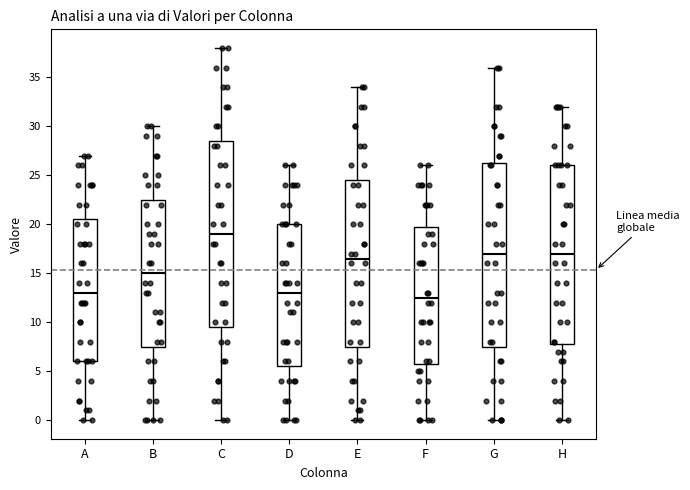

Reading left to right, read every box against the y-axis: the position of its median line, the range the box covers, and the ends of its whiskers. The values are not printed on the chart, so give them approximately, as read against the axis.

A: median 13.0, box 6.0 to 20.5, whiskers 0.0 to 27.0
B: median 15.0, box 7.5 to 22.5, whiskers 0.0 to 30.0
C: median 19.0, box 9.5 to 28.5, whiskers 0.0 to 38.0
D: median 13.0, box 5.5 to 20.0, whiskers 0.0 to 26.0
E: median 16.5, box 7.5 to 24.5, whiskers 0.0 to 34.0
F: median 12.5, box 6.0 to 20.0, whiskers 0.0 to 26.0
G: median 17.0, box 7.5 to 26.5, whiskers 0.0 to 36.0
H: median 17.0, box 8.0 to 26.0, whiskers 0.0 to 32.0